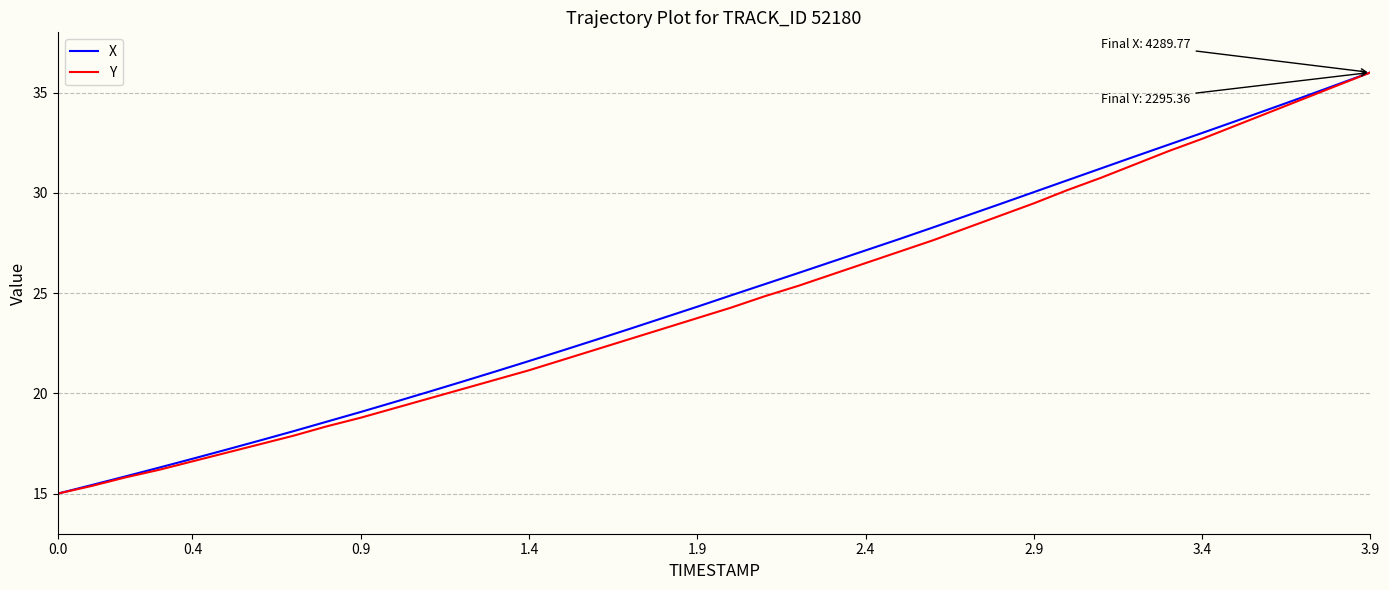

What is the minimum value shown in the chart?

15.0